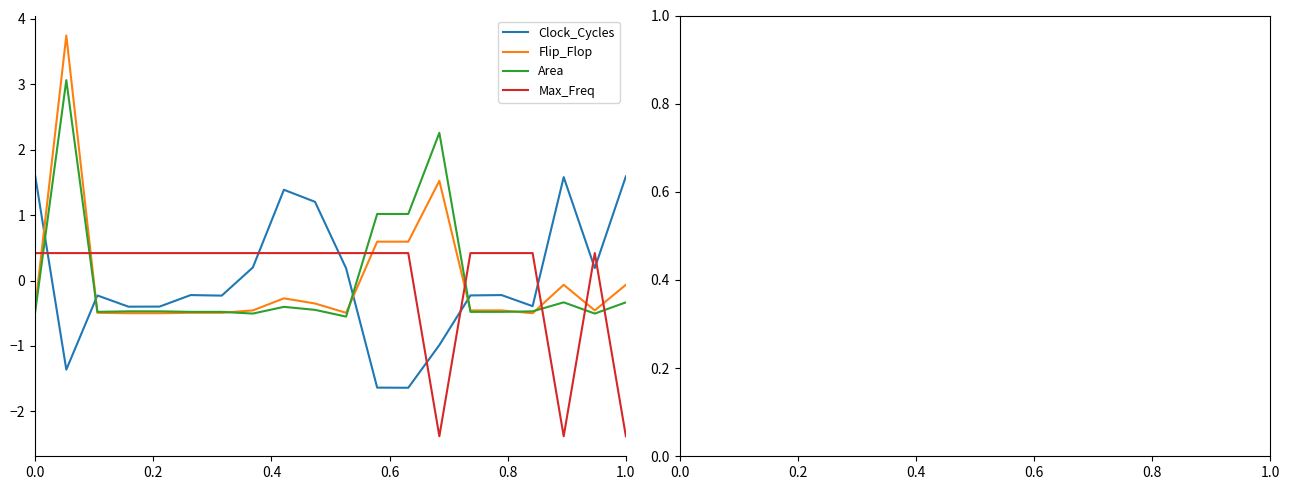

What is the smallest value displayed?

-2.4